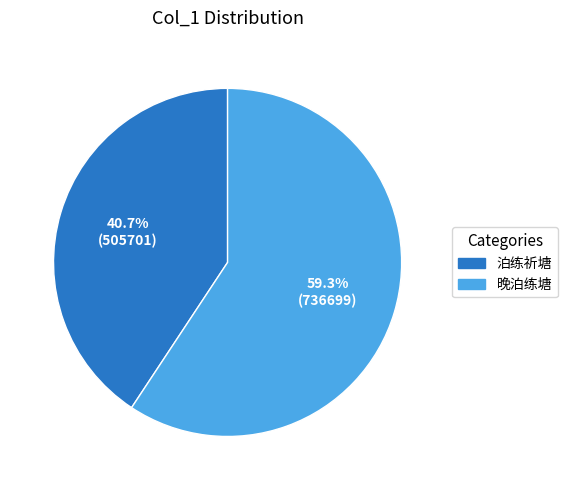

Count the number of slices in the pie.

2